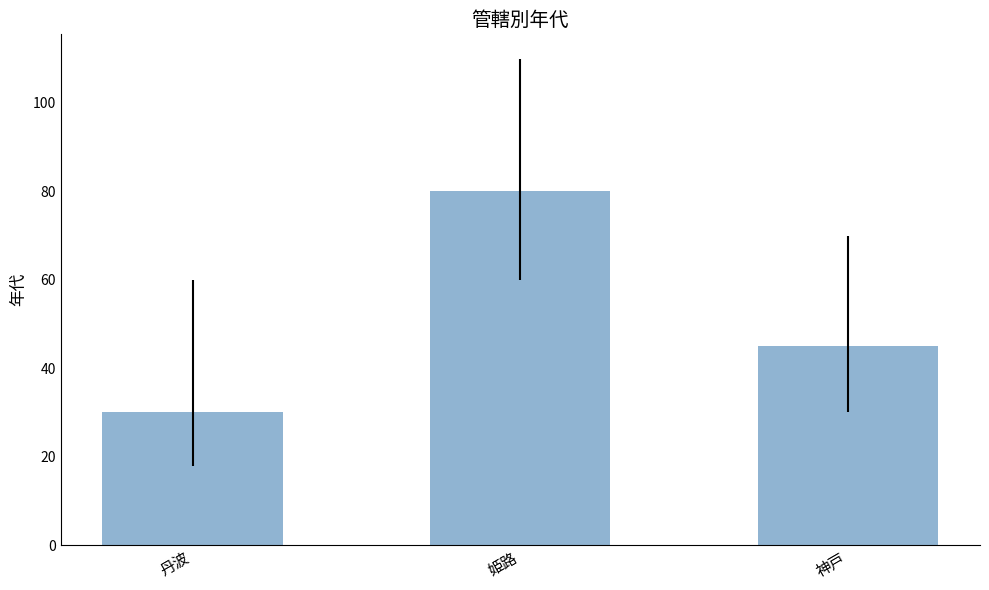

At which category does the chart reach its minimum across all series?

丹波